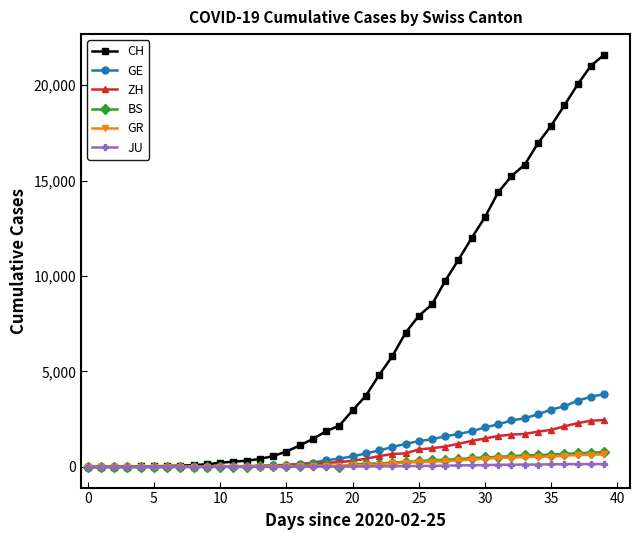

Which series has the largest total across all categories?

CH